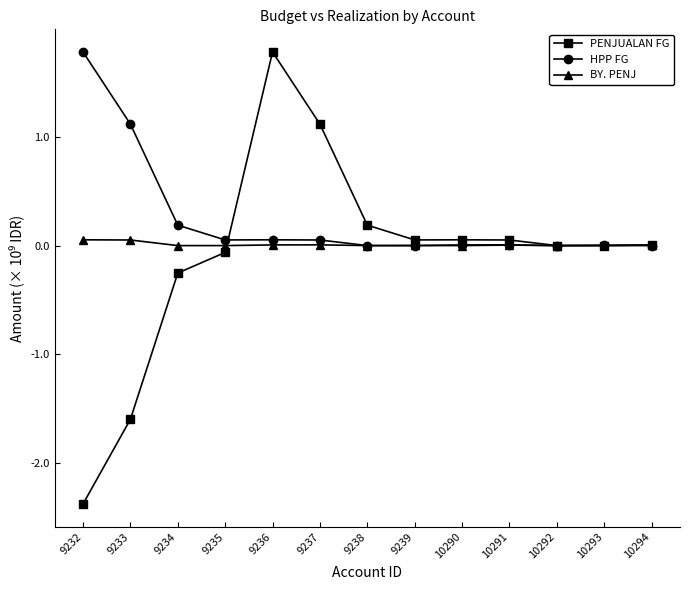

Which series changed the most between 9237 and 10290?

PENJUALAN FG